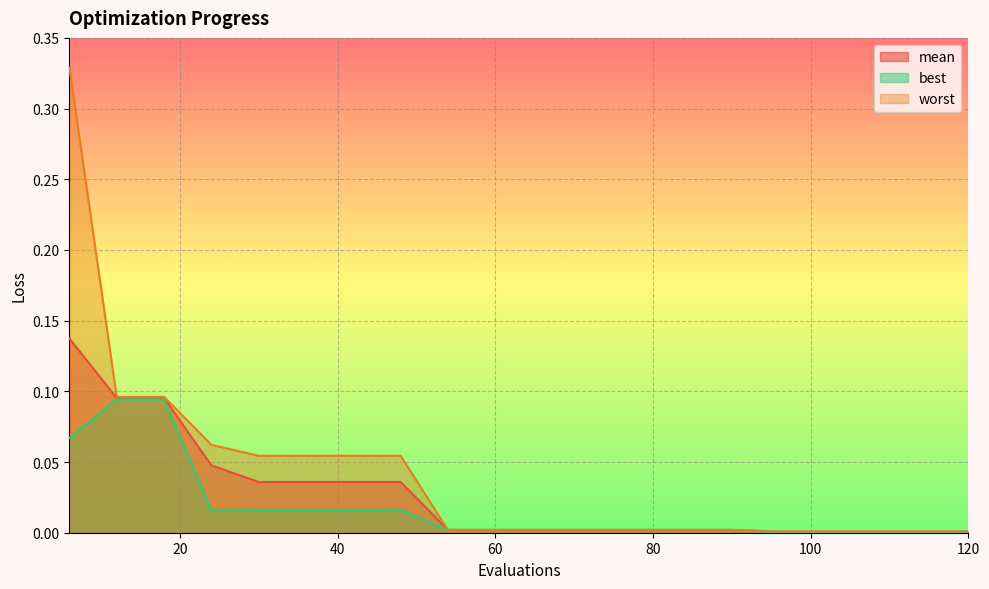

True or false: best has more than 0 interior local peaks.

False